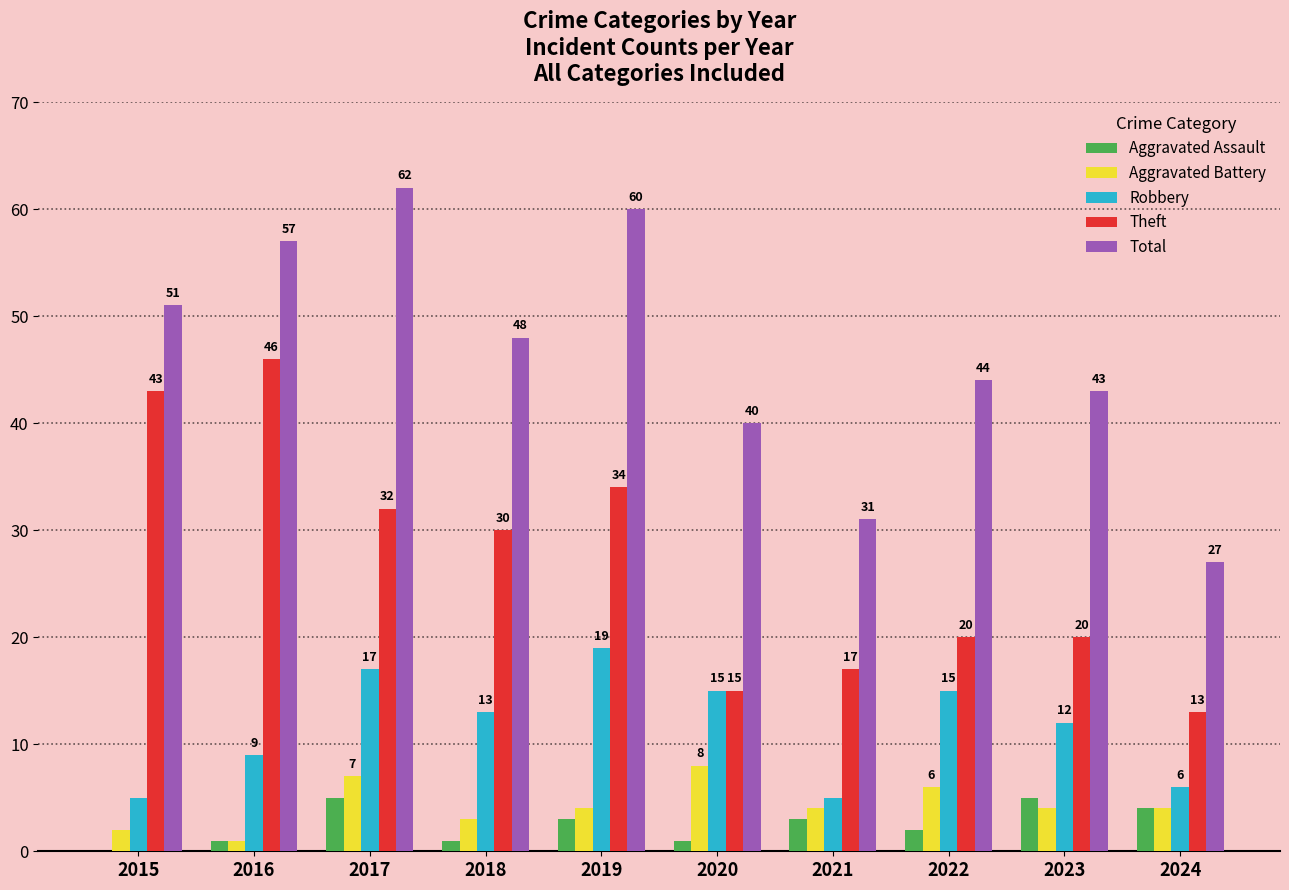

What is the highest value of the Aggravated Assault series?

5